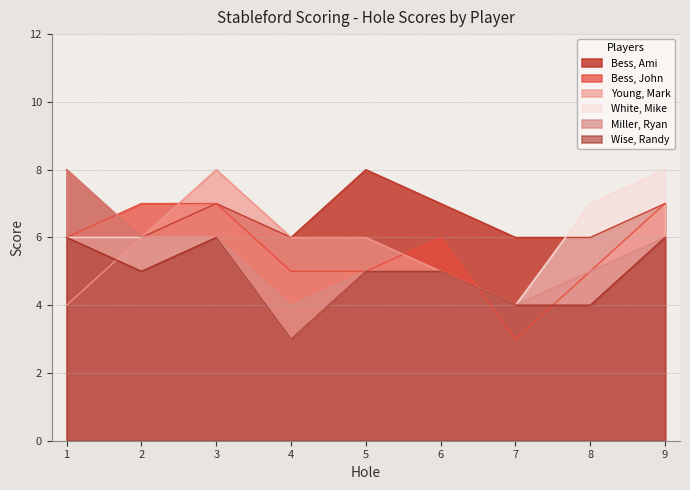

At which category does the chart reach its peak across all series?

1